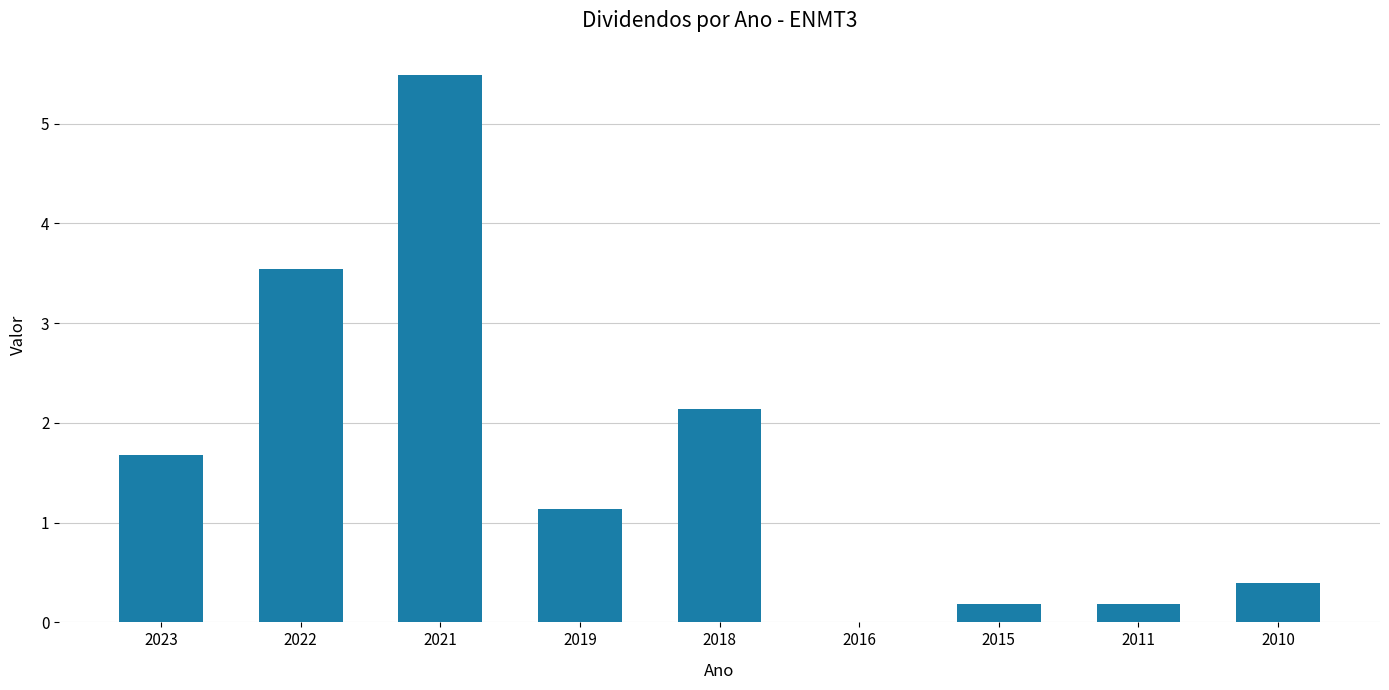

The value at 2015 is 0.0. True or false?

False